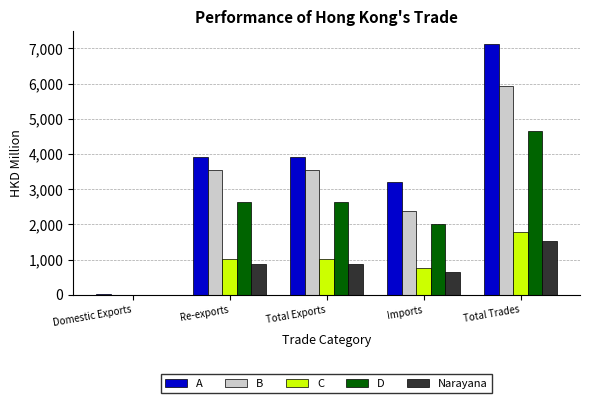

What is the highest value of the A series?

7135.0